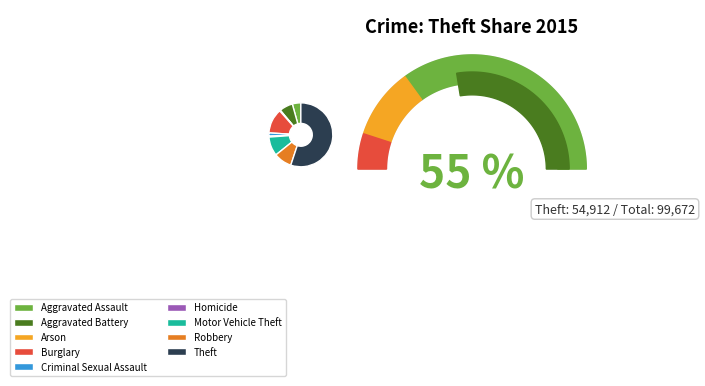

Is the sum of Theft and Criminal Sexual Assault greater than half?

Yes